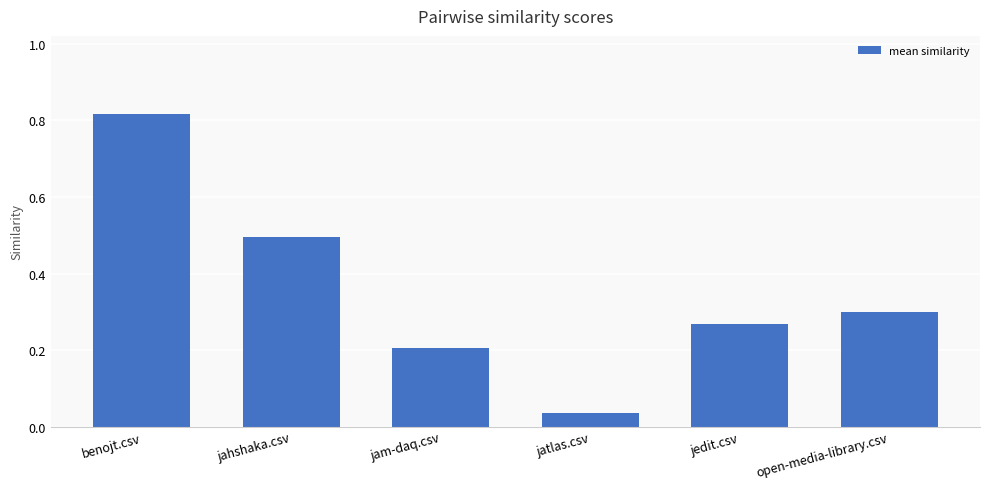

What is the average value?

0.4